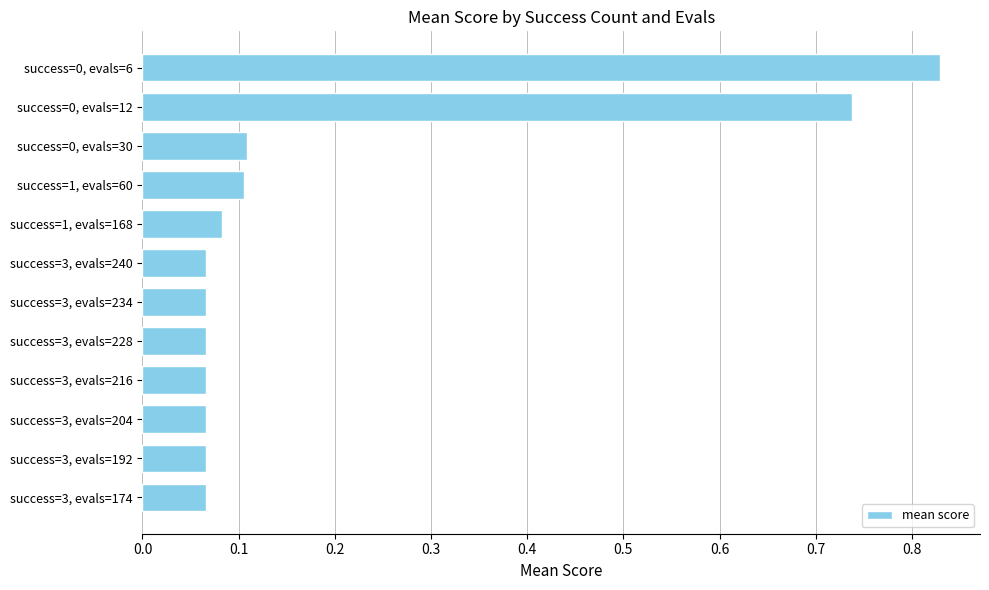

Which has a higher value, success=3, evals=174 or success=0, evals=6?

success=0, evals=6